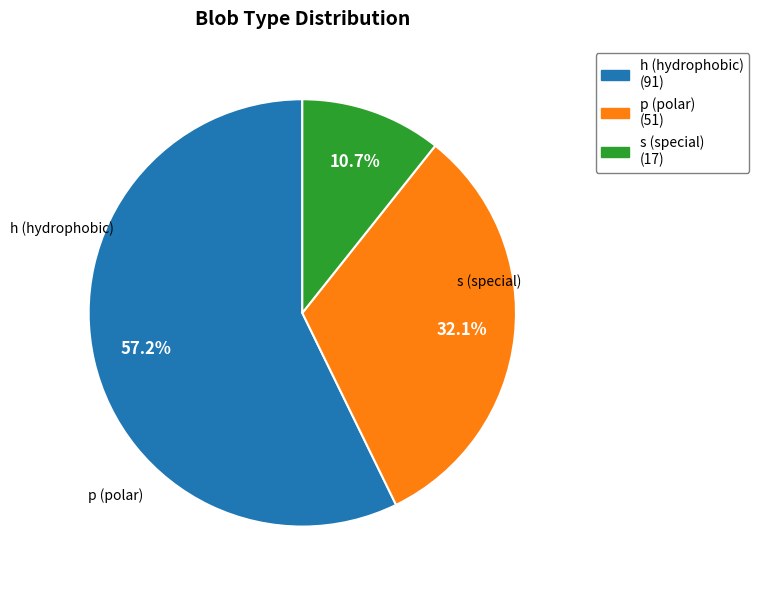

Which has a higher value, p or s?

p